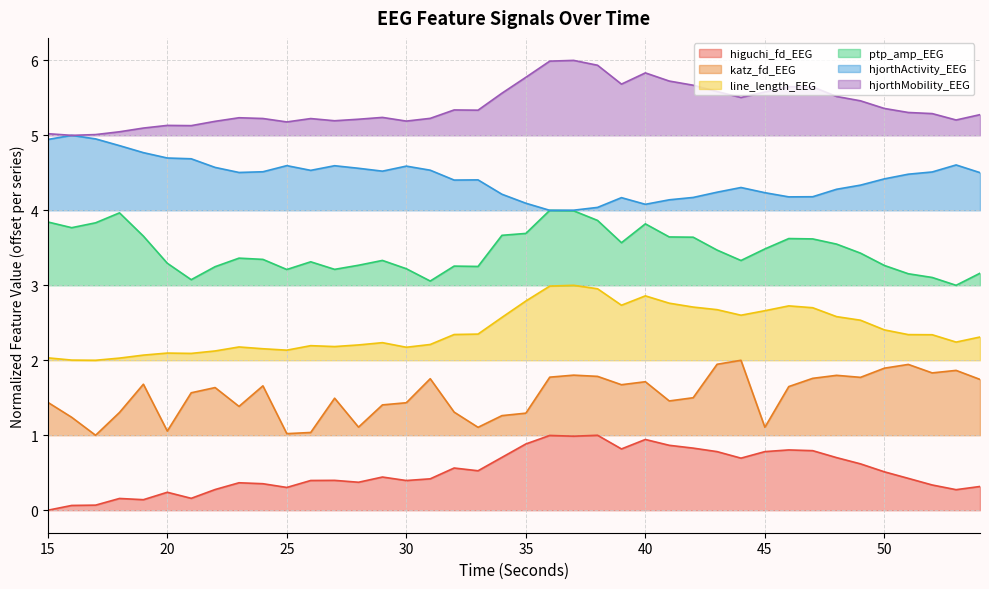

What is the difference between the katz_fd_EEG values at 40 and 27?

0.2